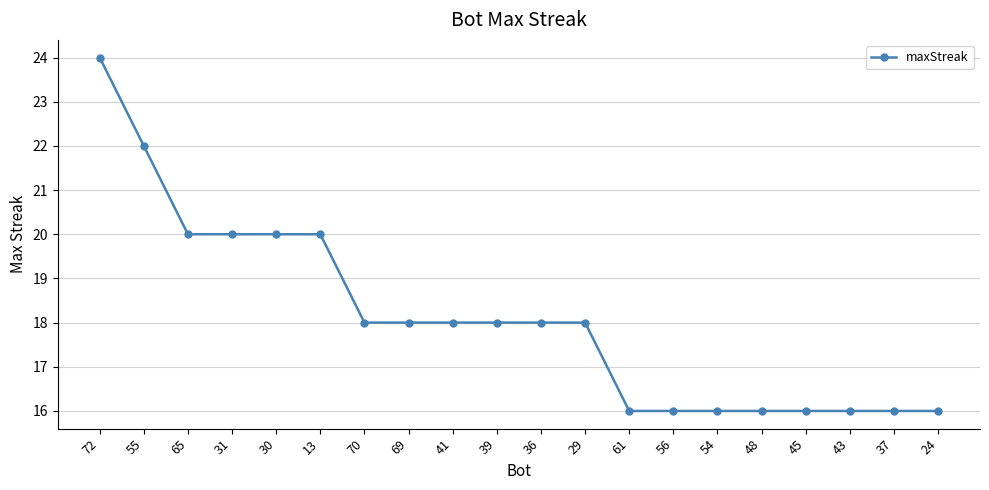

The chart shows a value of 13 at 55. True or false?

False